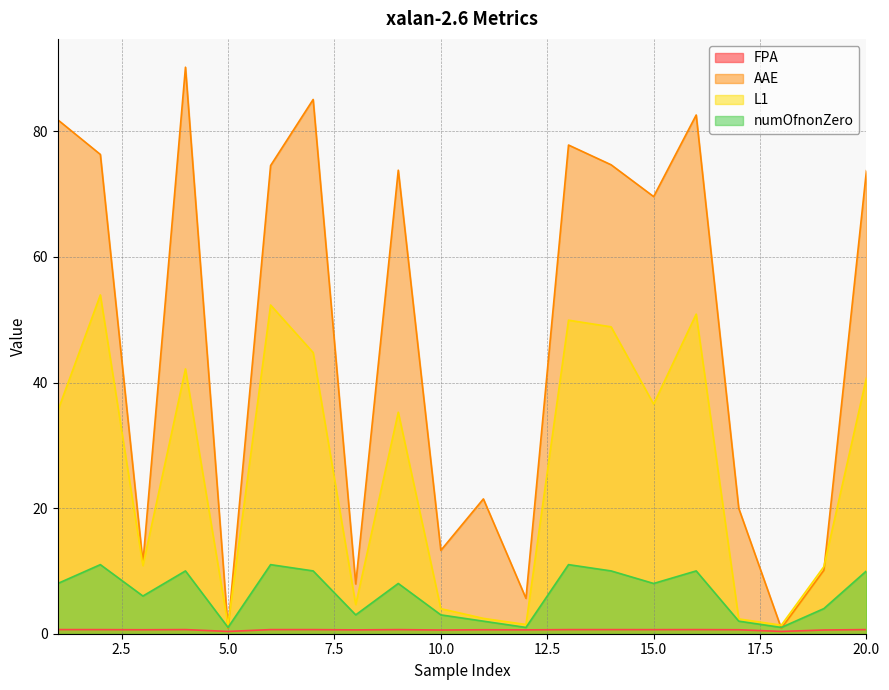

Reading right to left, what are all the values shown in this chart?

FPA: 20=0.7	19=0.6	18=0.4	17=0.6	16=0.7	15=0.6	14=0.7	13=0.7	12=0.6	11=0.6	10=0.6	9=0.7	8=0.6	7=0.7	6=0.7	5=0.4	4=0.7	3=0.6	2=0.7	1=0.7
AAE: 20=73.7	19=10.1	18=0.9	17=20.0	16=82.6	15=69.6	14=74.7	13=77.8	12=5.6	11=21.5	10=13.3	9=73.8	8=7.9	7=85.1	6=74.5	5=0.9	4=90.2	3=11.3	2=76.3	1=81.8
L1: 20=40.8	19=10.7	18=1.4	17=2.4	16=50.9	15=36.6	14=48.9	13=49.9	12=1.5	11=2.4	10=4.0	9=35.3	8=4.6	7=44.8	6=52.3	5=1.4	4=42.2	3=10.8	2=53.9	1=35.5
numOfnonZero: 20=10.0	19=4.0	18=1.0	17=2.0	16=10.0	15=8.0	14=10.0	13=11.0	12=1.0	11=2.0	10=3.0	9=8.0	8=3.0	7=10.0	6=11.0	5=1.0	4=10.0	3=6.0	2=11.0	1=8.0